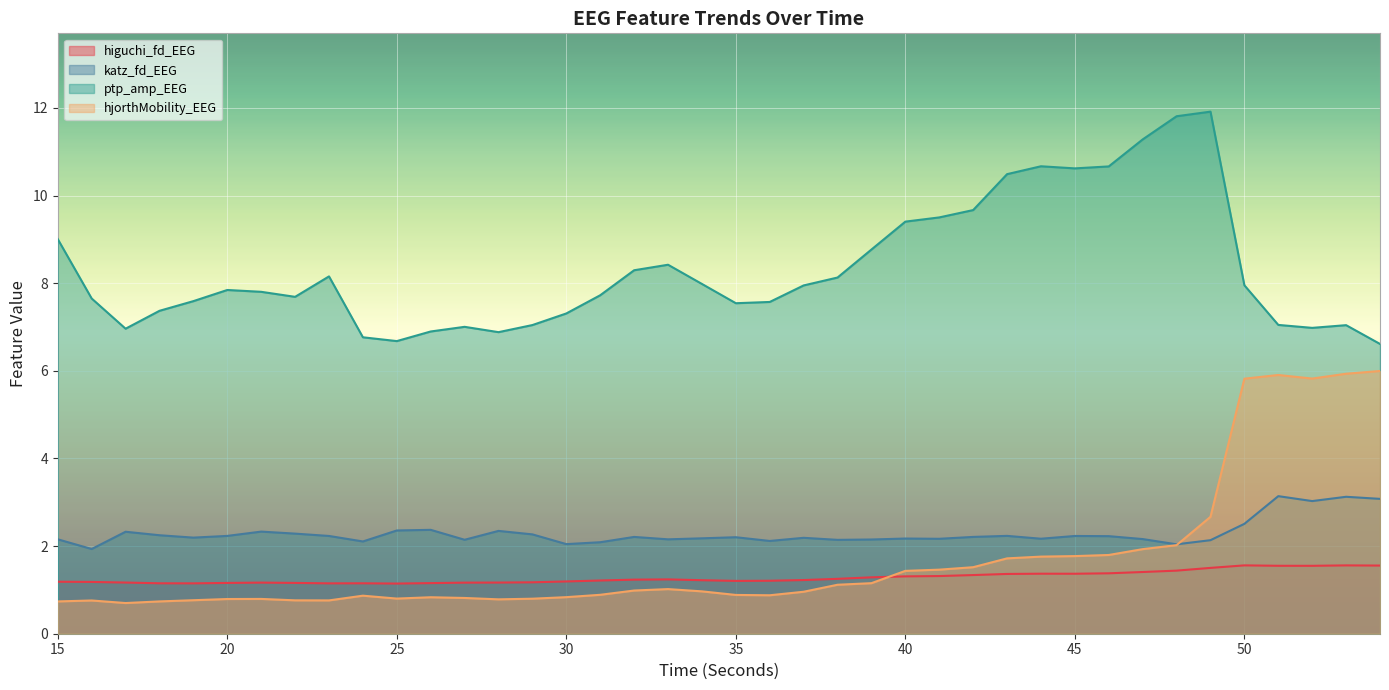

At how many categories does at least one series exceed 3?

40